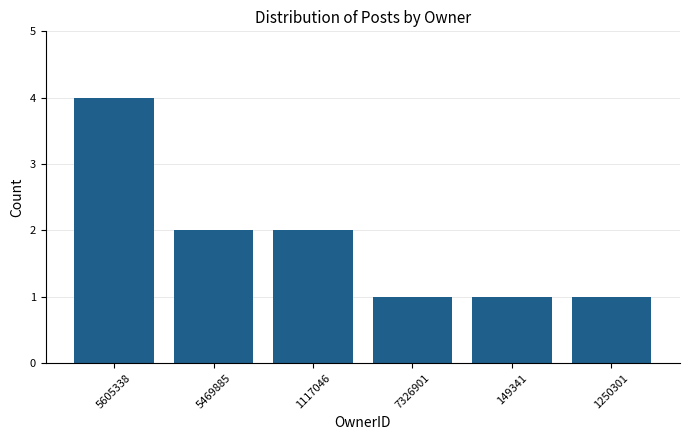

Reading left to right, what are all the values shown in this chart?

5605338=4	5469885=2	1117046=2	7326901=1	149341=1	1250301=1